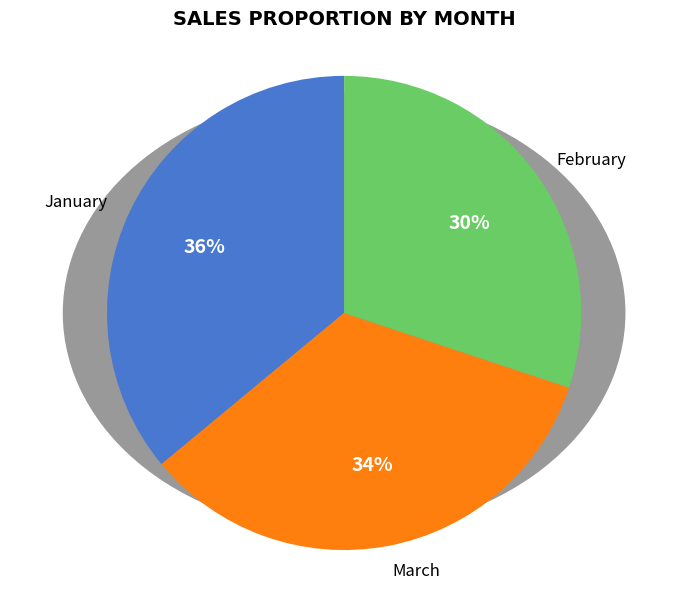

What is the smallest slice in the pie chart?

February